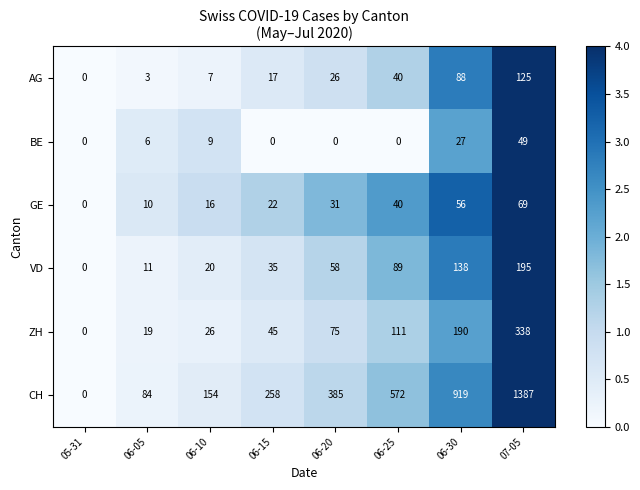

Which series has the largest total across all categories?

CH